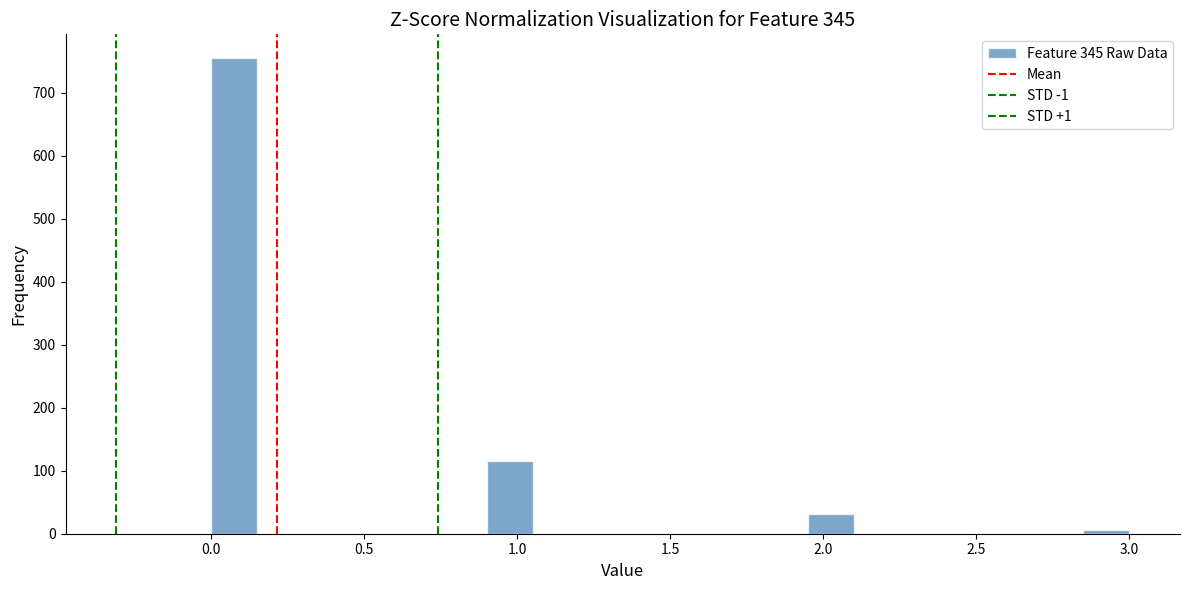

Around what value on the x-axis is the tallest bar? Give the approximate position of its centre, as read against the axis.

0.10